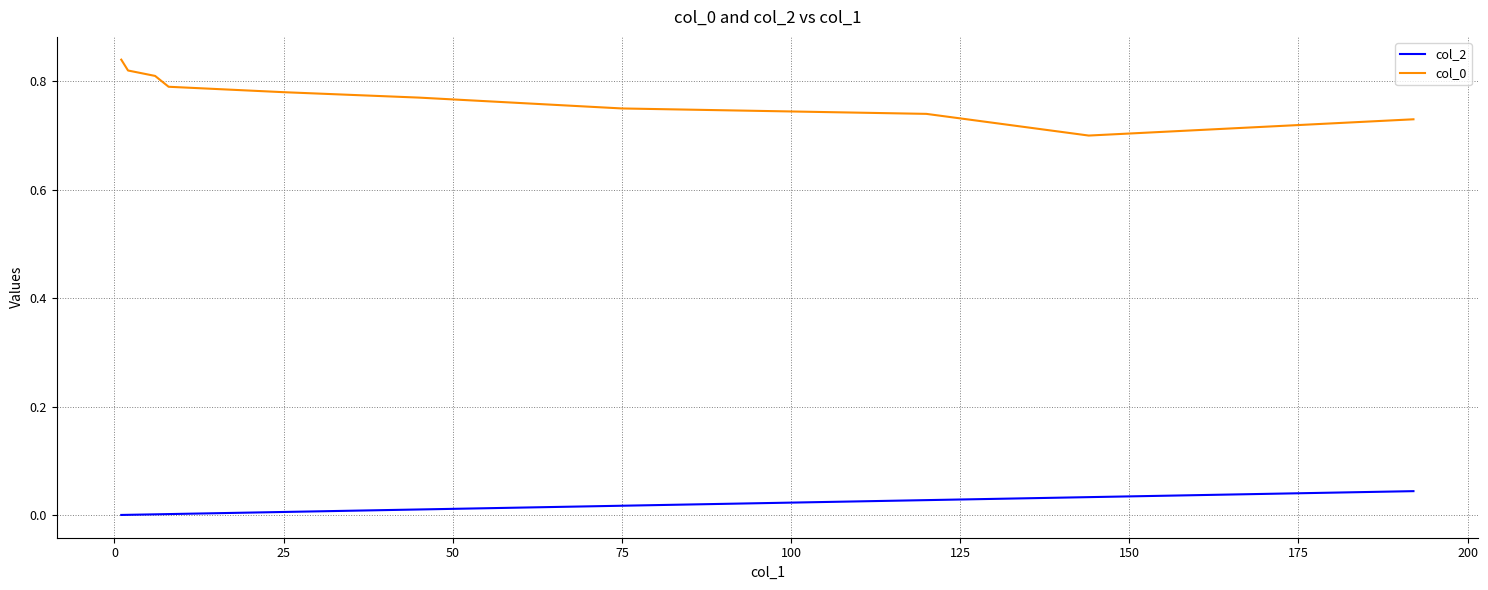

True or false: col_2 and col_0 cross at least once.

False